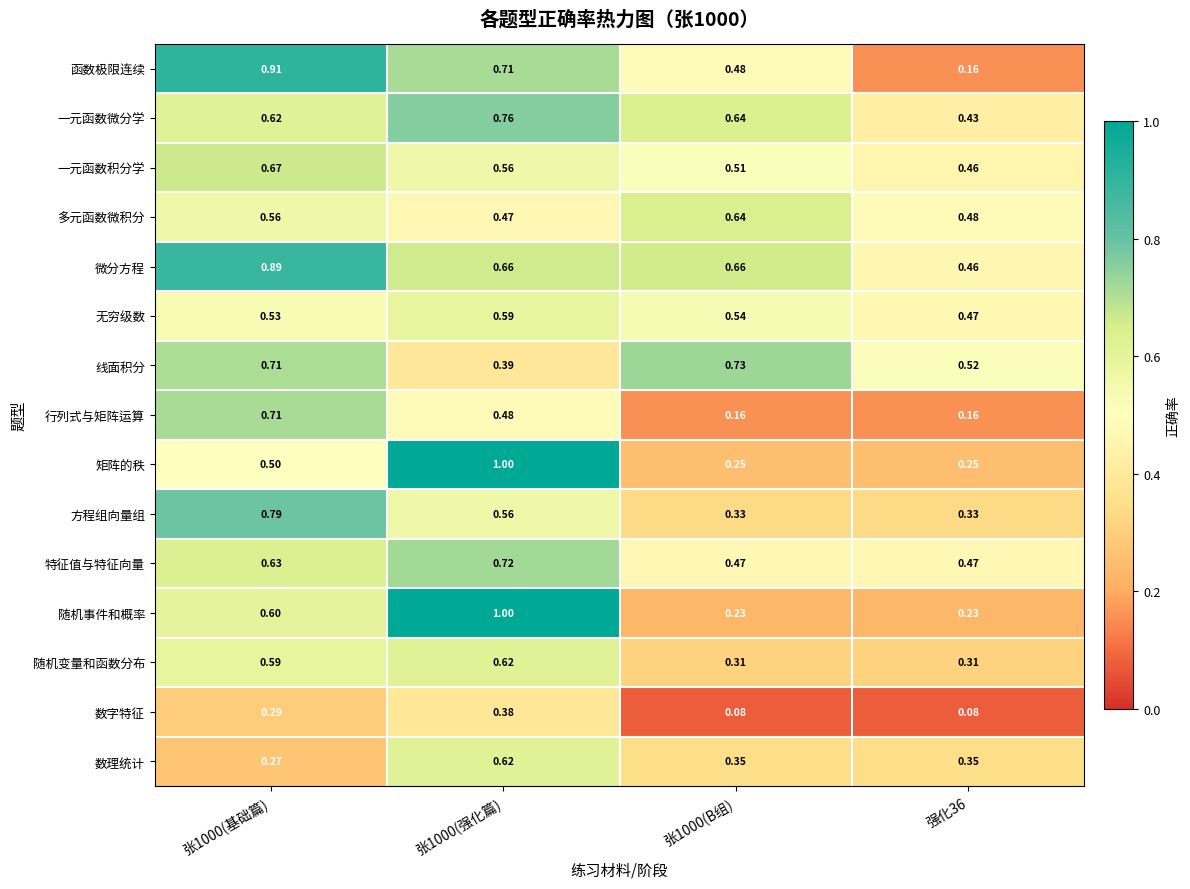

Which series has the largest range (max minus min)?

随机事件和概率